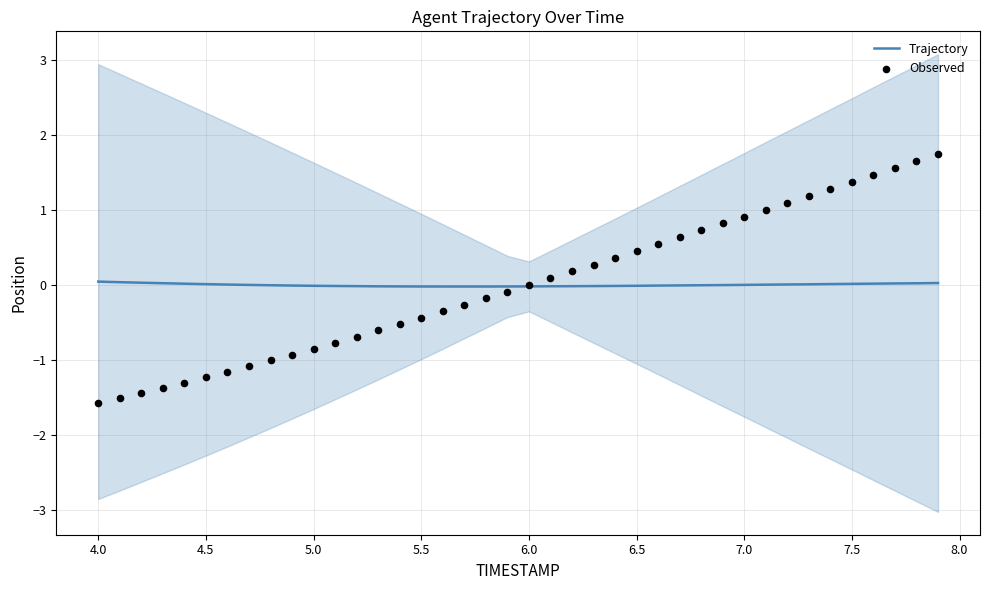

Which series has the largest Y range (max minus min)?

Observed